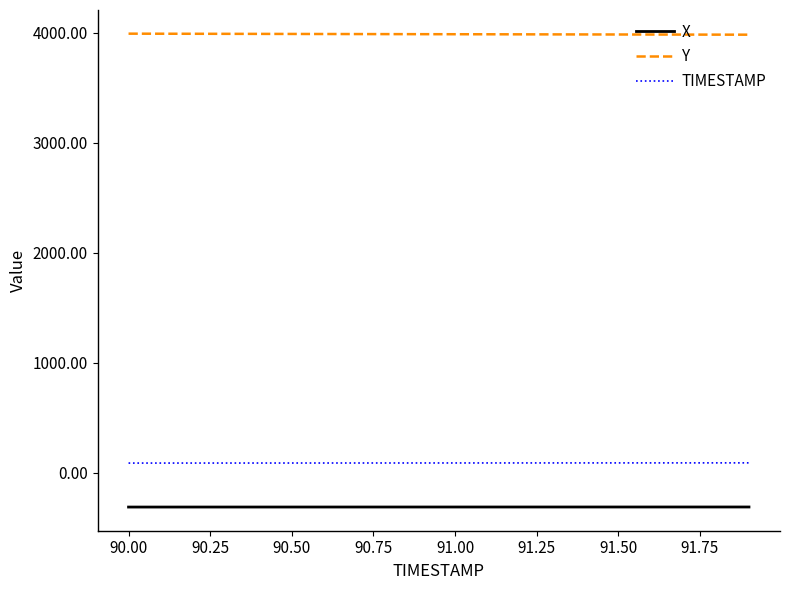

What is the smallest value displayed?

-309.7